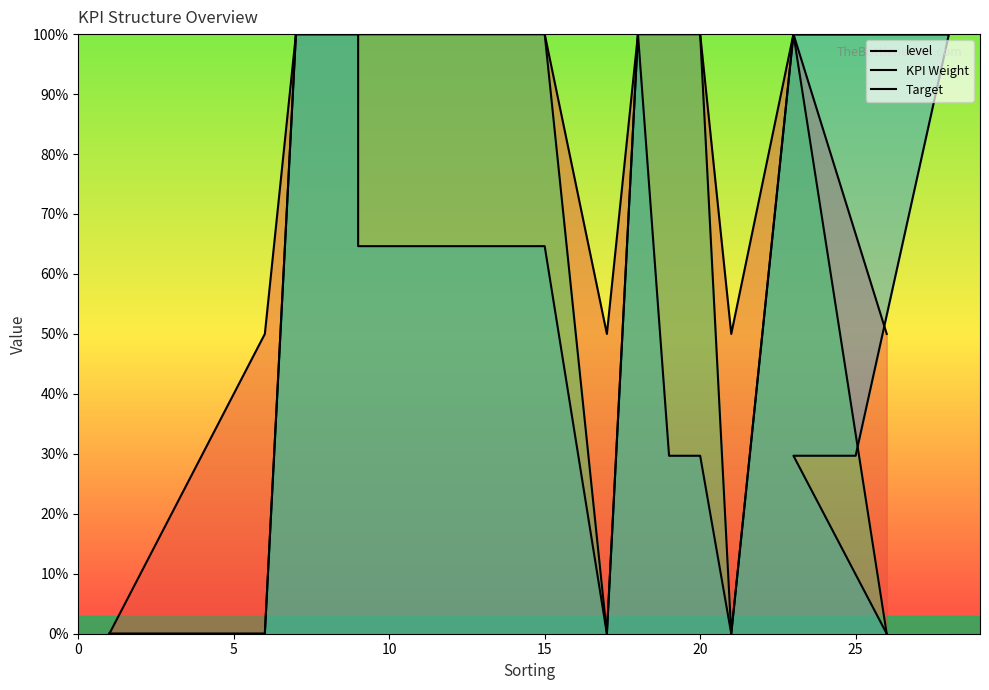

Between 15 and 17, which series saw the biggest shift?

KPI Weight